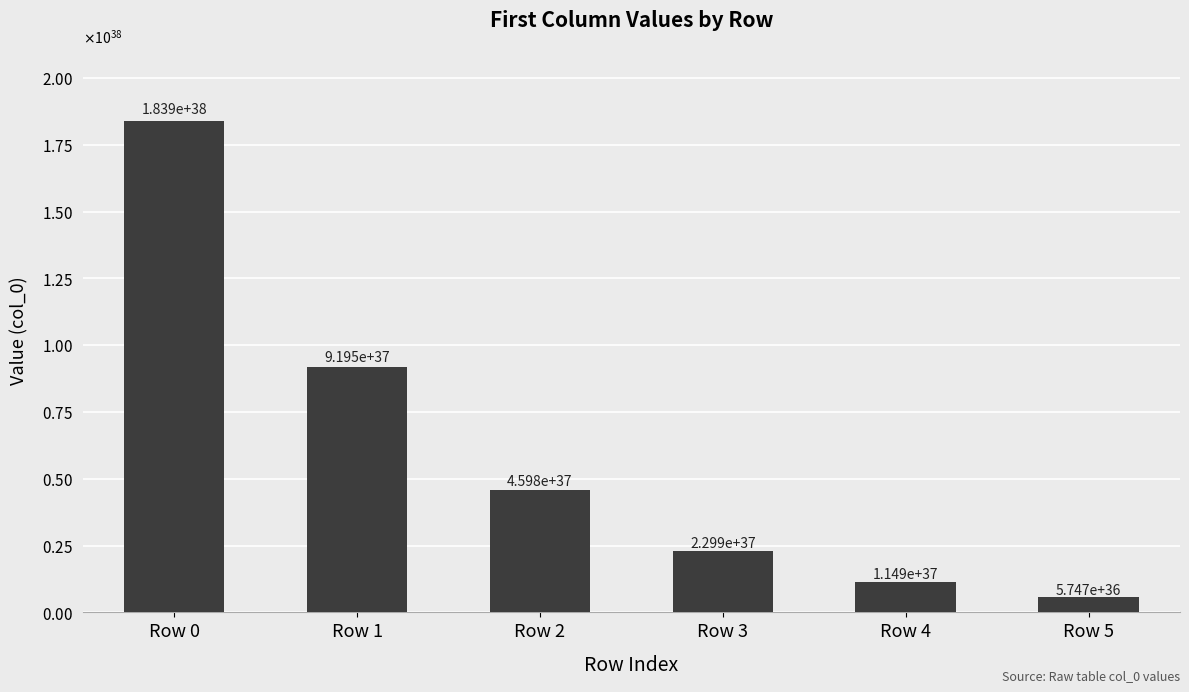

What is the smallest value displayed?

5747117666709822833715753429915140096